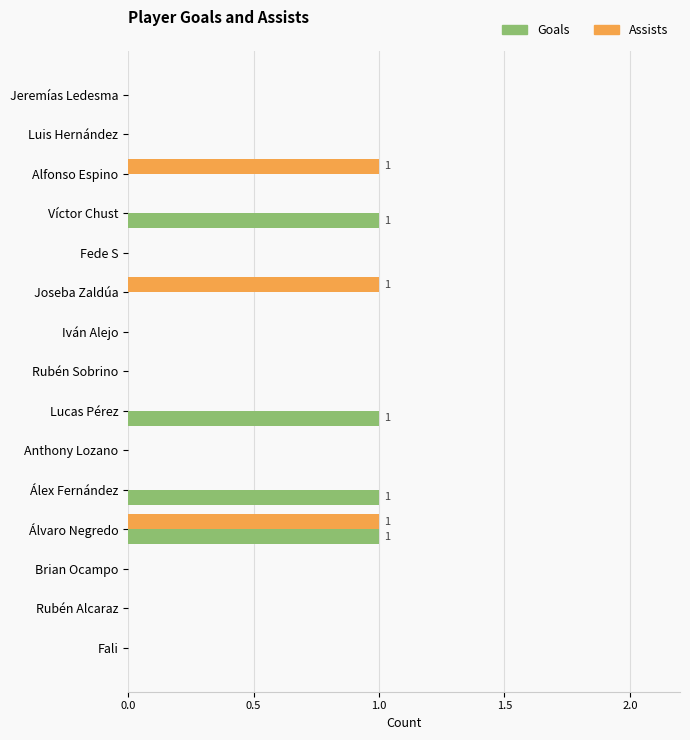

Which series changed the most between Luis Hernández and Lucas Pérez?

Goals